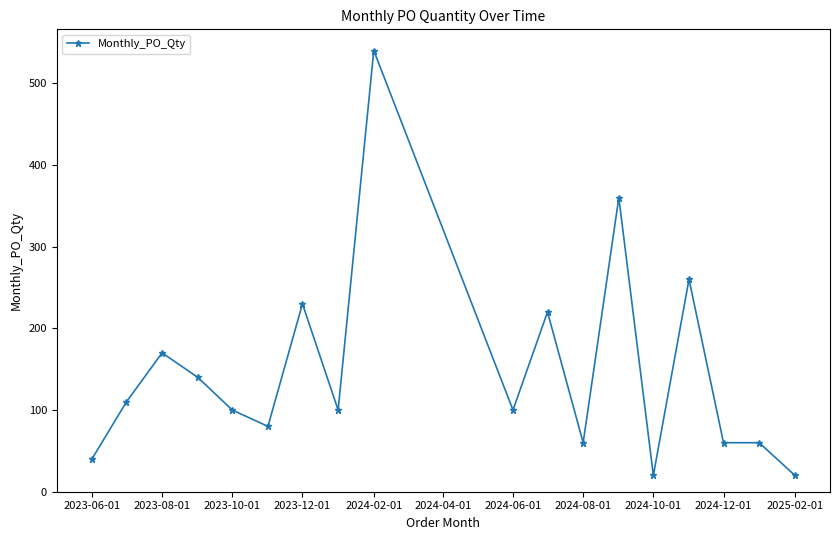

True or false: the data has more than 1 interior local peaks.

True